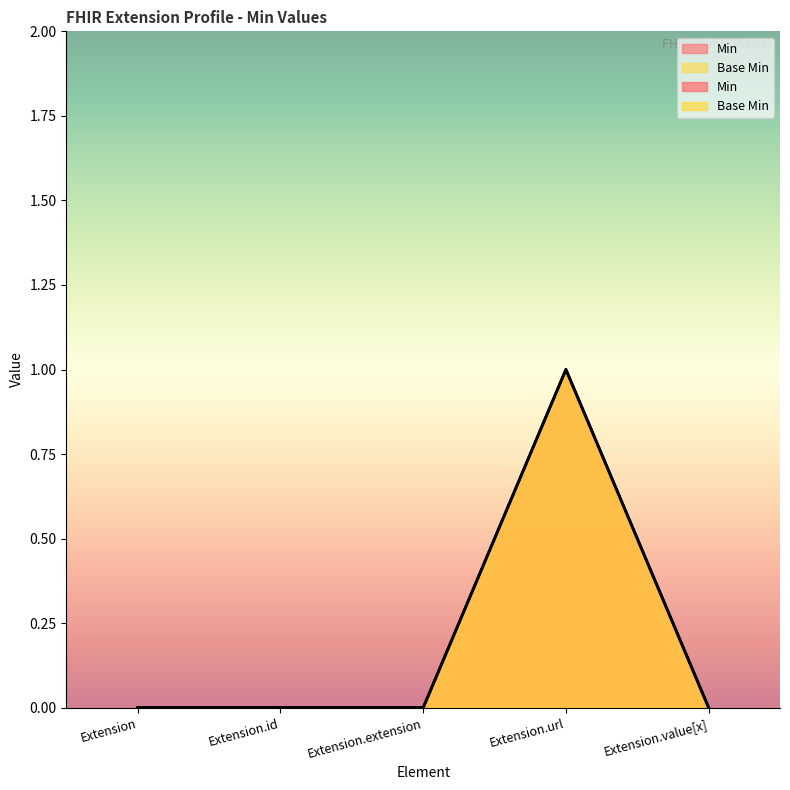

Reading right to left, extract all data points from this chart.

Min: Extension.value[x]=0	Extension.url=1	Extension.extension=0	Extension.id=0	Extension=0
Base Min: Extension.value[x]=0	Extension.url=1	Extension.extension=0	Extension.id=0	Extension=0